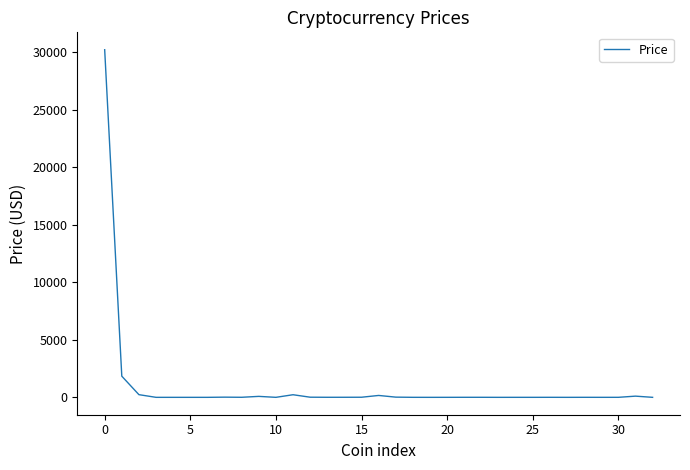

What is the greatest value displayed?

30205.0